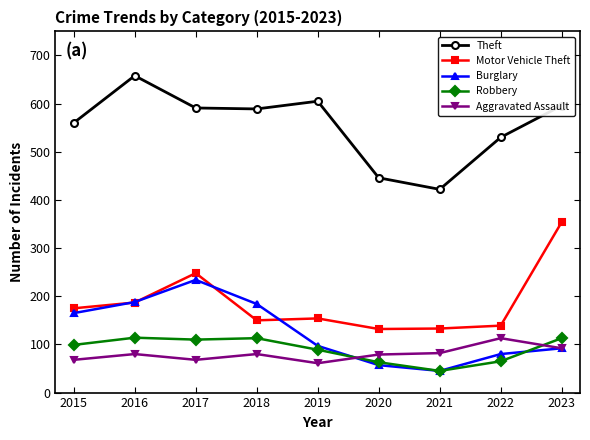

What is the value of the Theft point at the 3rd from the left?

591